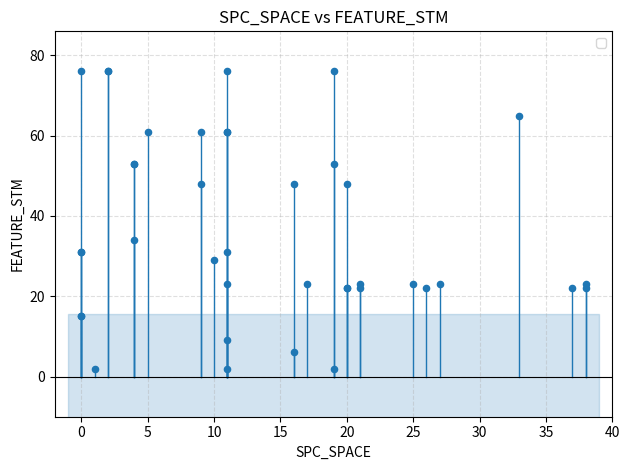

What Y value in the scatter plot is closest to 39?

34